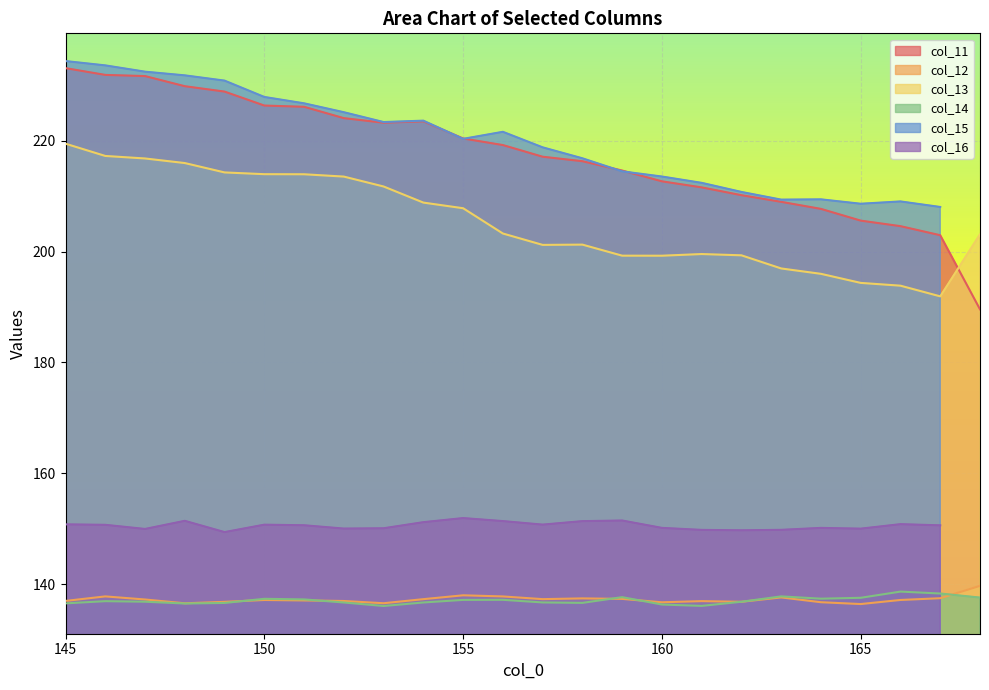

What is the minimum value for col_14?

136.1